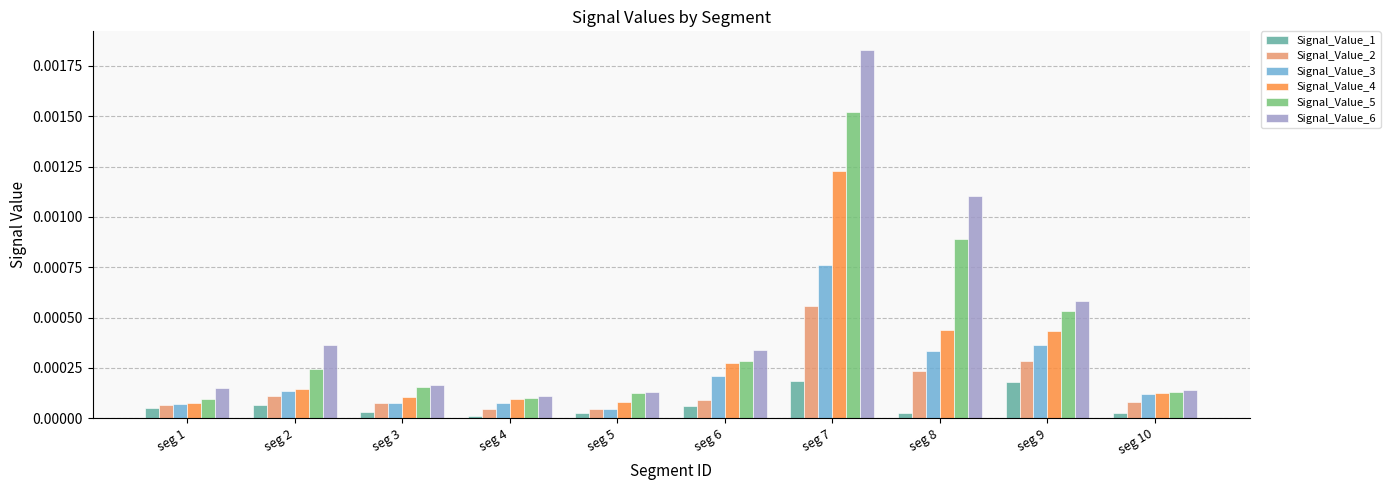

Rank the series by their maximum value, from highest to lowest.

Signal_Value_6, Signal_Value_5, Signal_Value_4, Signal_Value_3, Signal_Value_2, Signal_Value_1